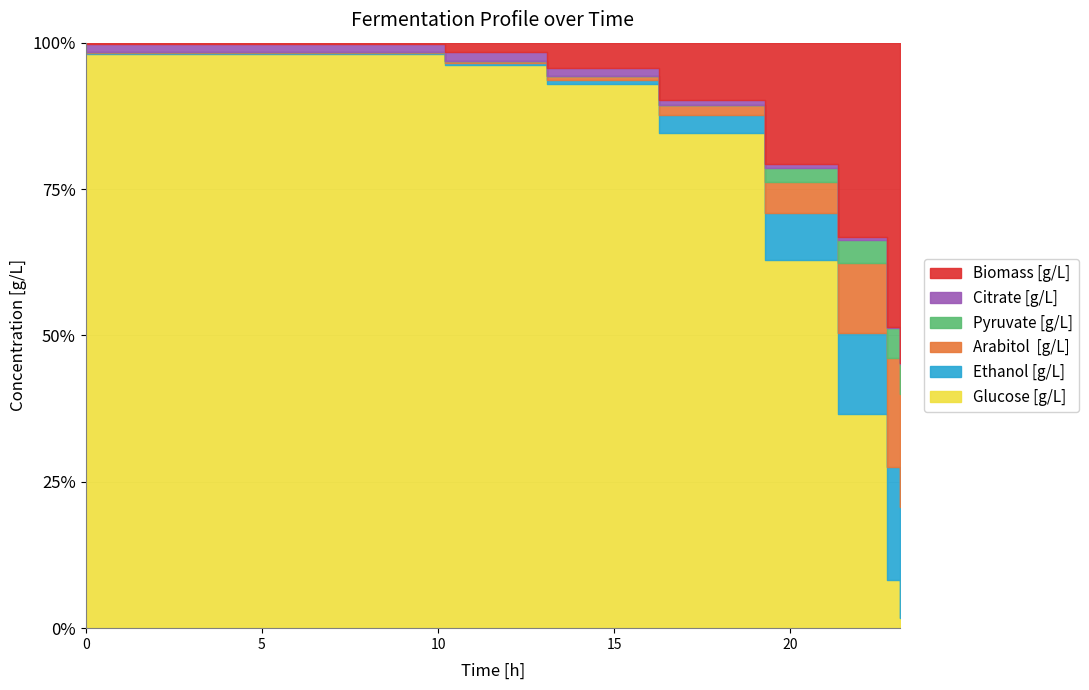

What is the difference between the Arabitol  [g/L] values at 20 and 15?

16.8